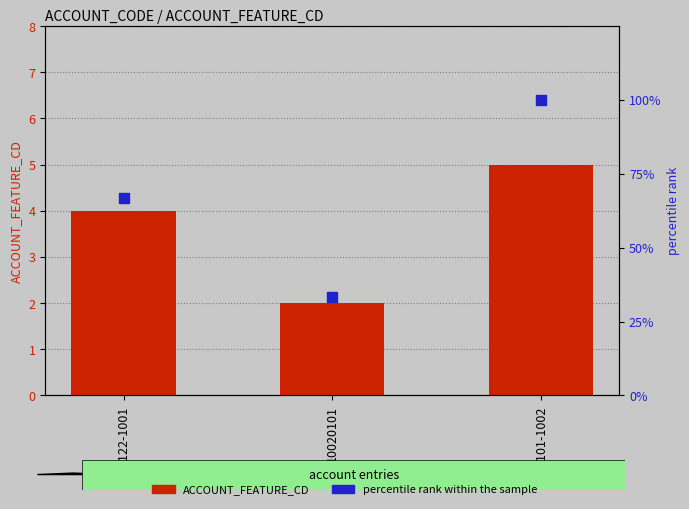

Which series contains the highest Y value?

percentile rank within the sample